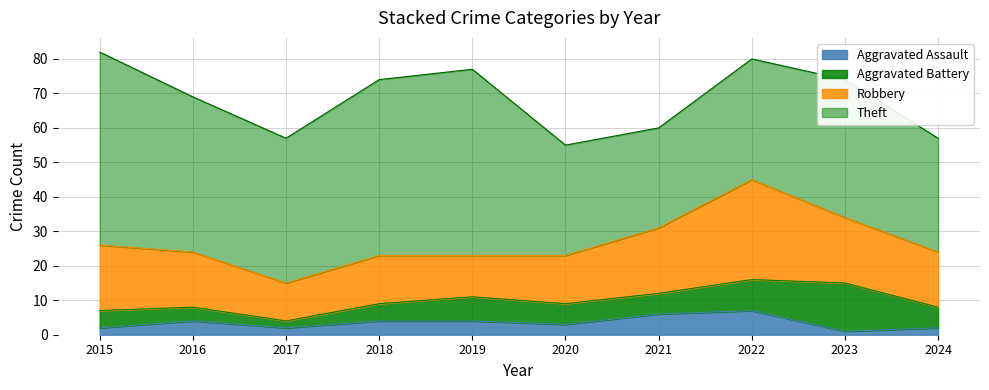

Between 2016 and 2018, which series saw the biggest shift?

Theft